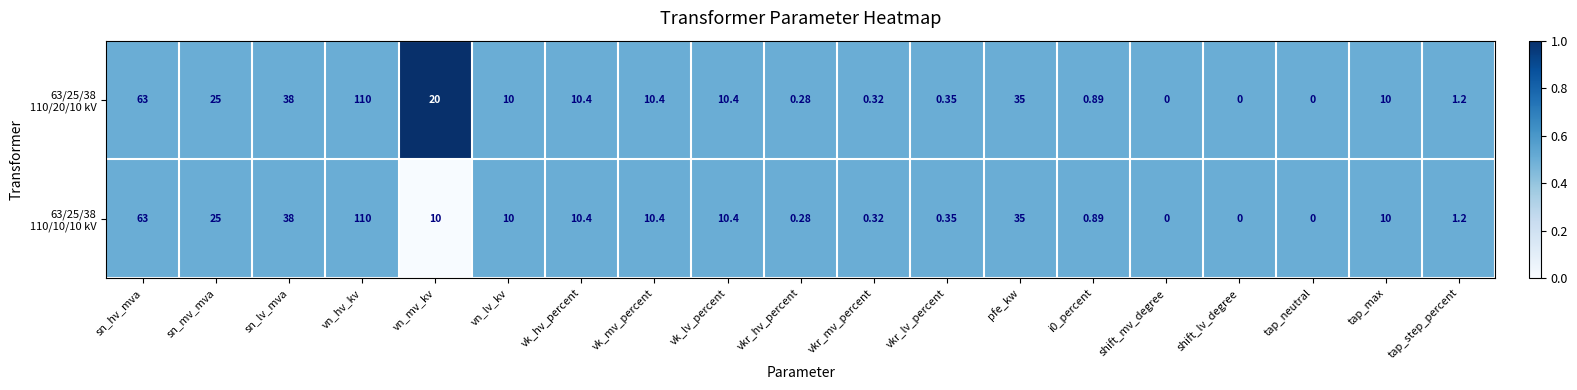

At which category is the sum across all series the highest?

vn_hv_kv